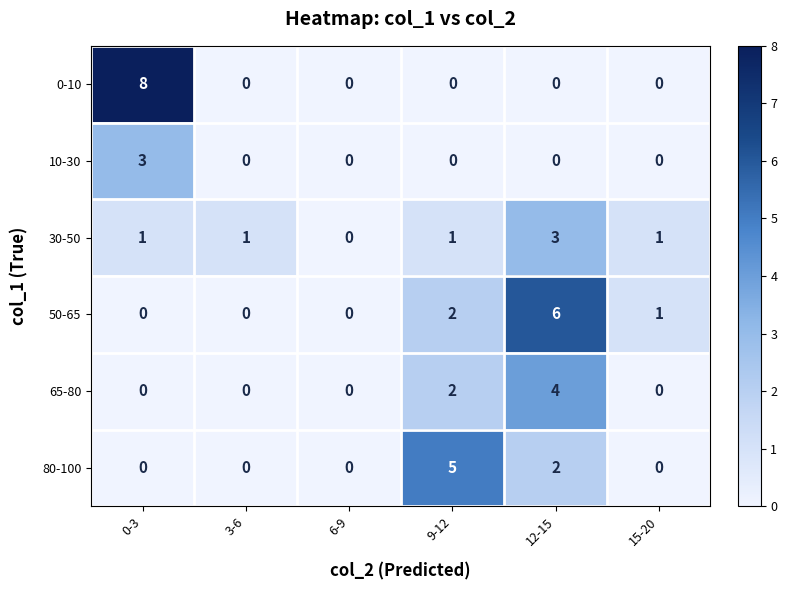

The value of 10-30 at 6-9 is 0. True or false?

True